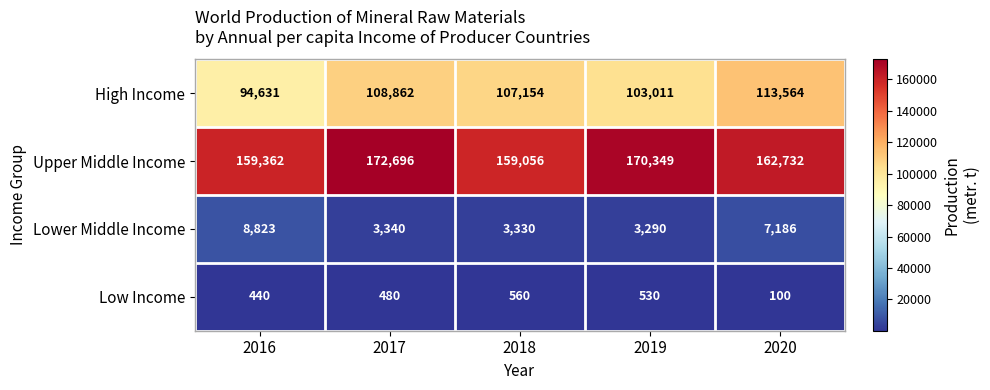

At which category is the sum across all series the highest?

2017